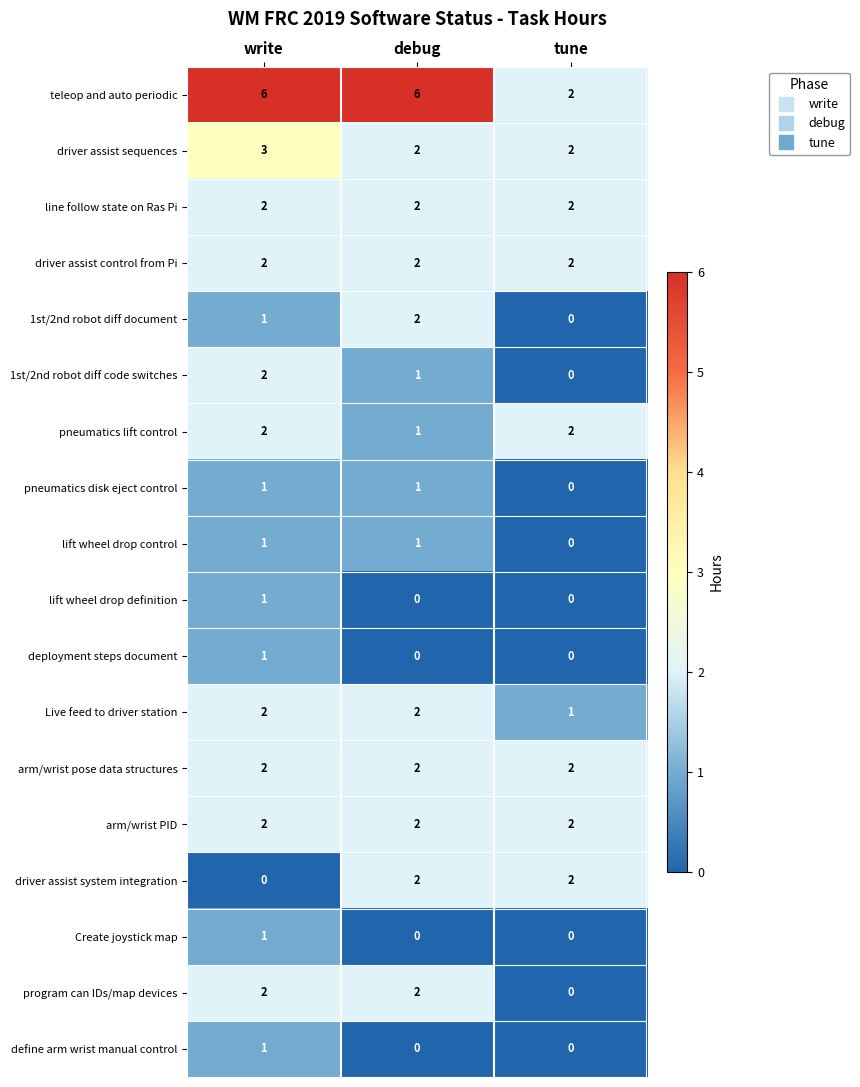

Which series has the largest range (max minus min)?

teleop and auto periodic